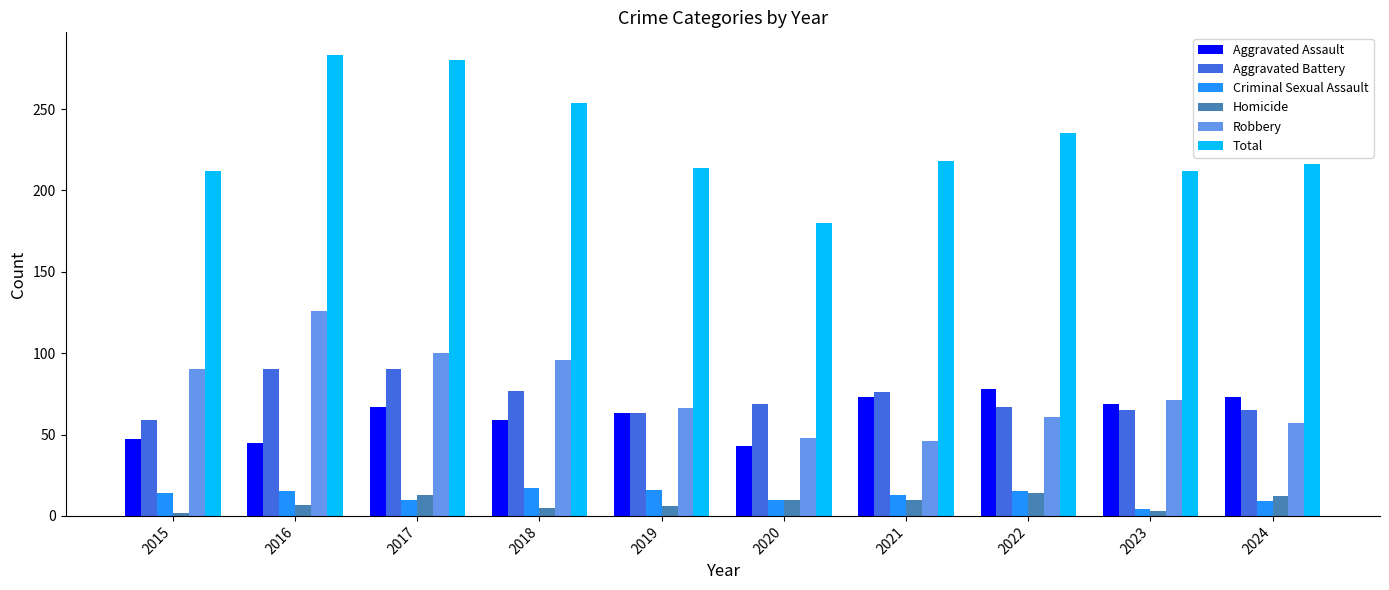

Are the bars grouped side by side (vs. stacked)?

Yes